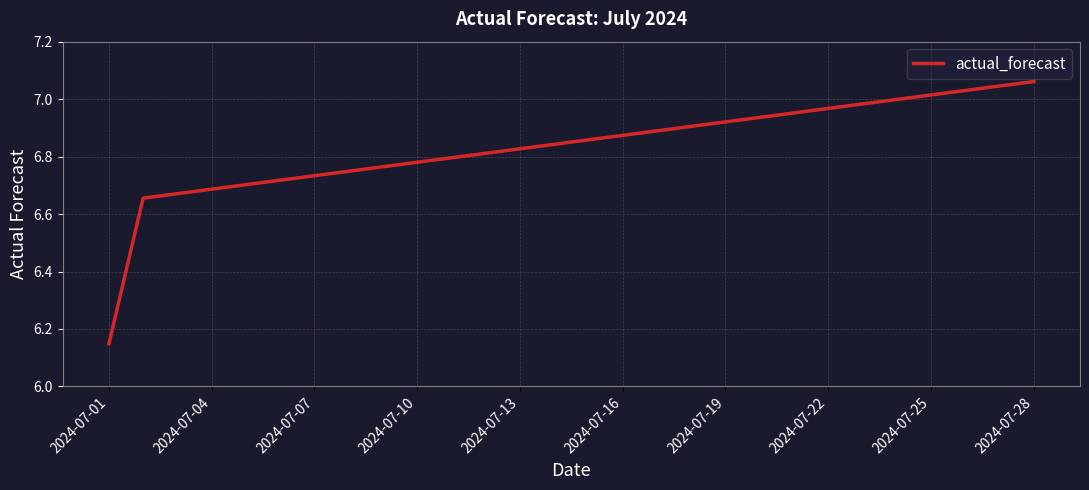

Reading right to left, transcribe all the data shown in this chart.

7.1	7.0	7.0	7.0	7.0	7.0	7.0	7.0	6.9	6.9	6.9	6.9	6.9	6.9	6.8	6.8	6.8	6.8	6.8	6.8	6.7	6.7	6.7	6.7	6.7	6.7	6.7	6.1